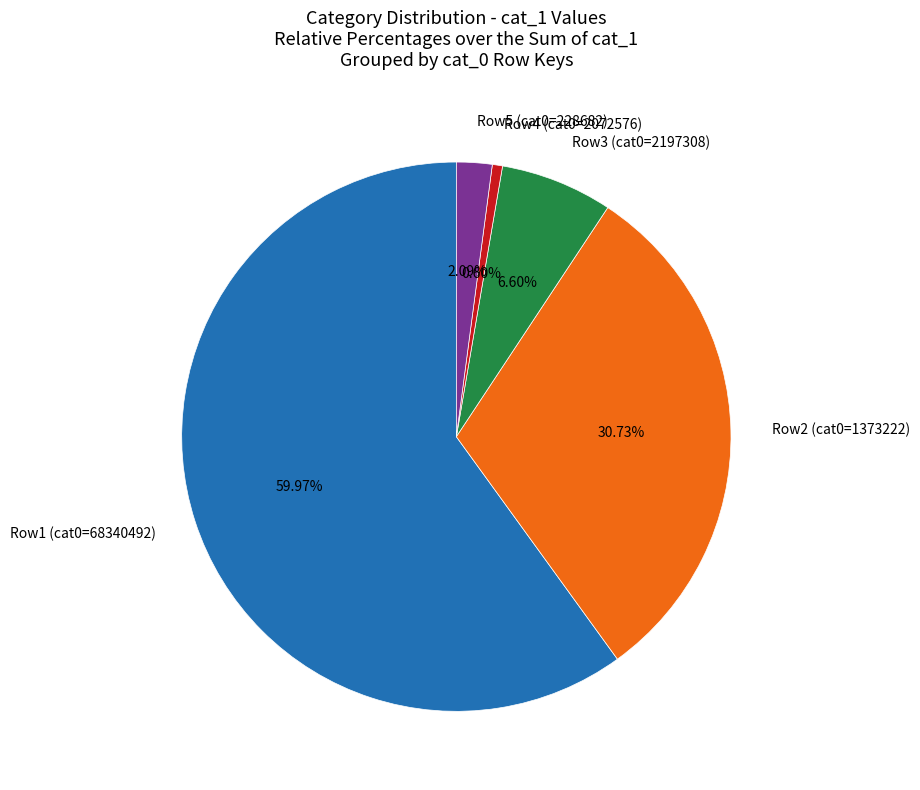

To the nearest percent, what is the average slice percentage?

20%